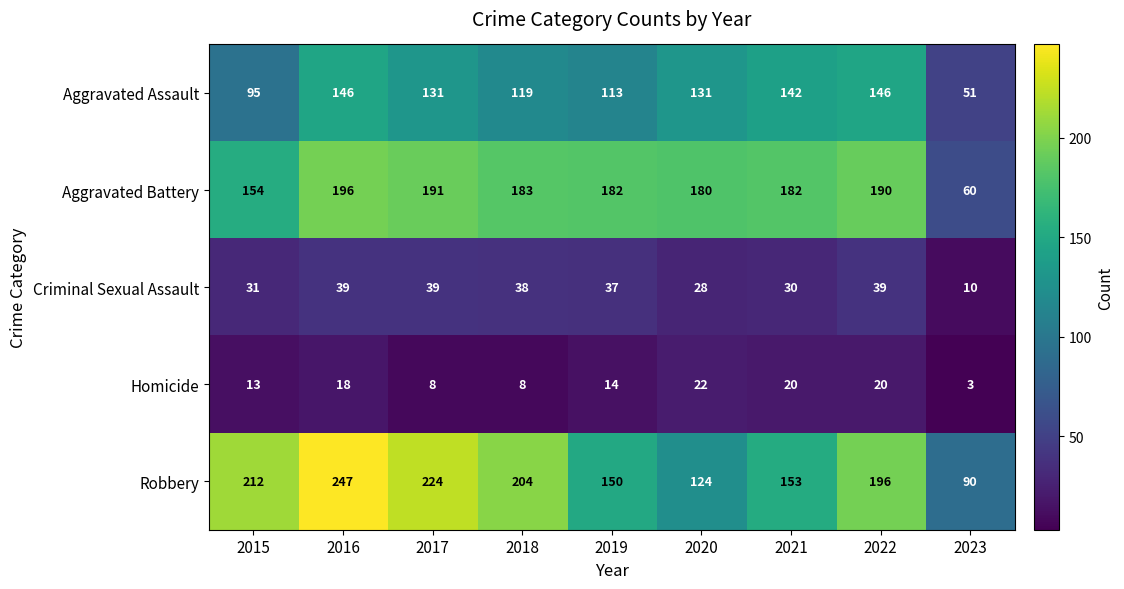

What is the spread (max minus min) of values at 2016?

229